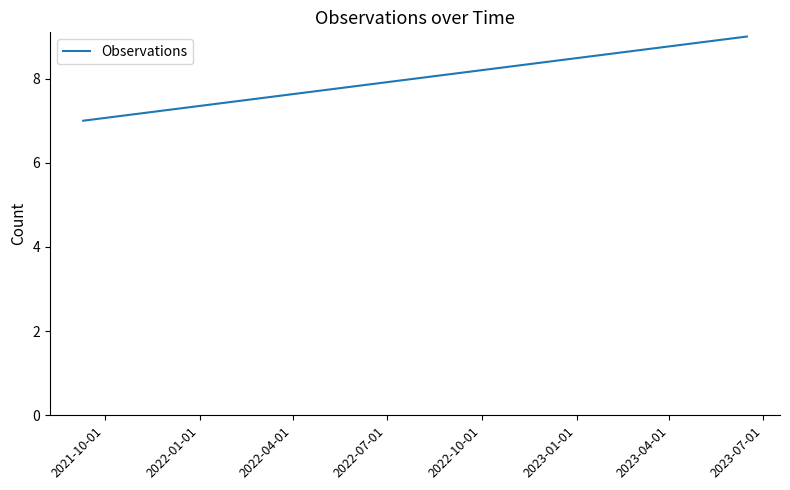

At which category does the chart reach its minimum across all series?

2021-10-01